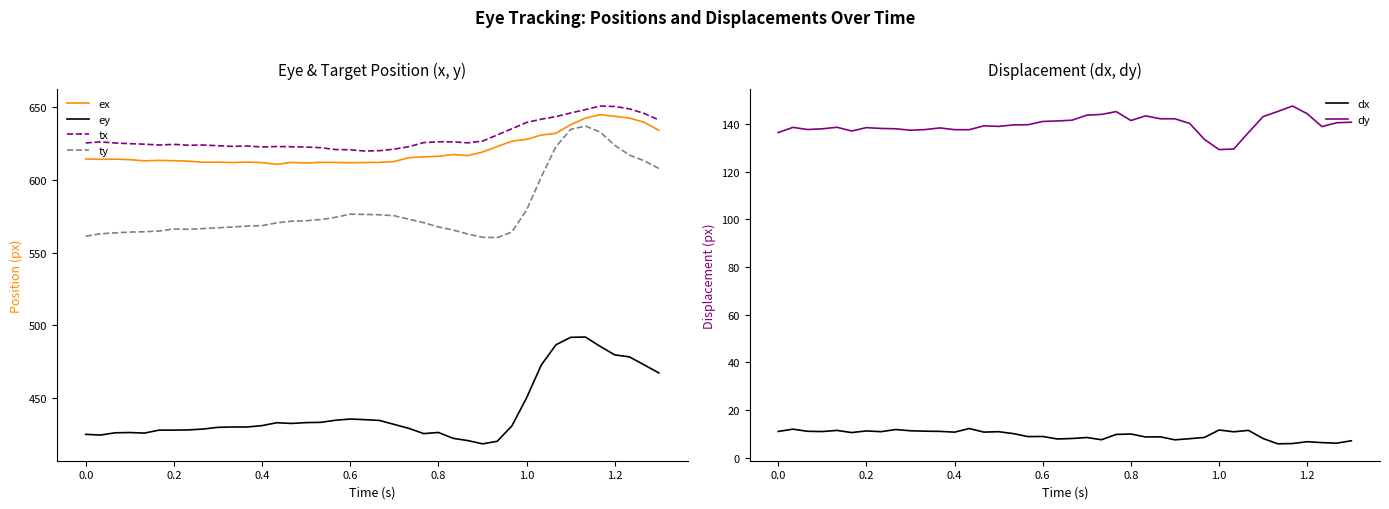

True or false: ey and ty intersect in this chart.

False